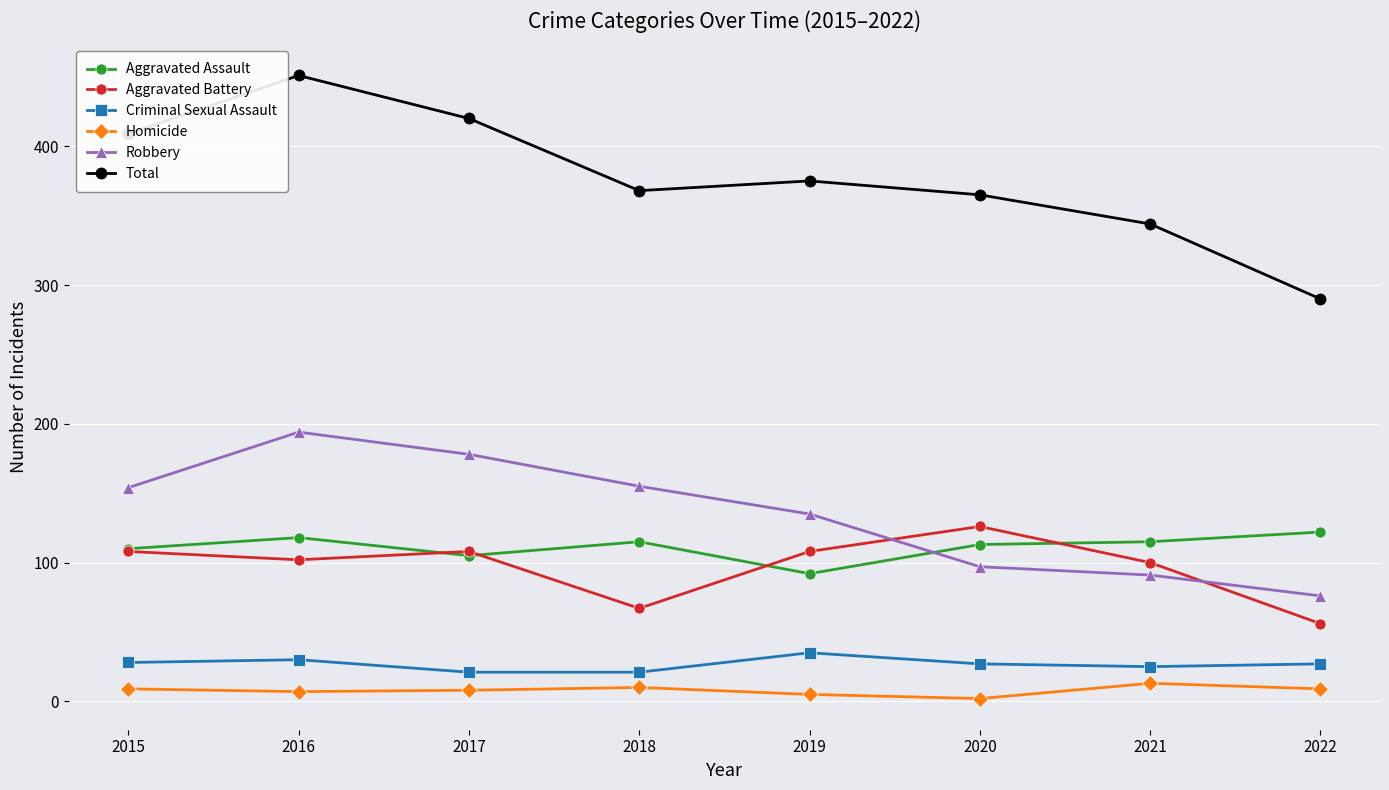

The value of Aggravated Assault at 2016 is 118. True or false?

True